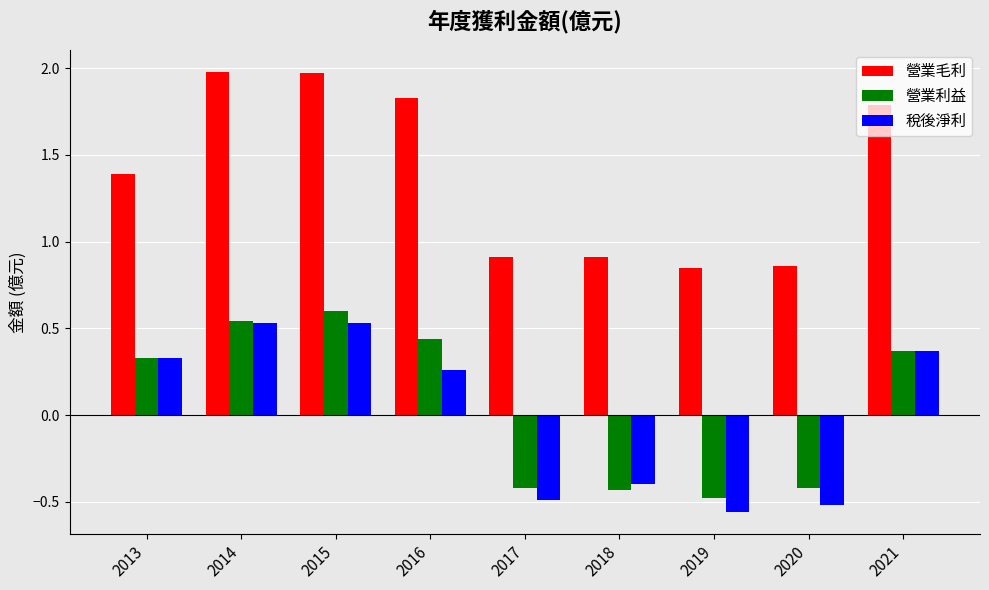

Count the 營業利益 values in the range 0 to 1.

5